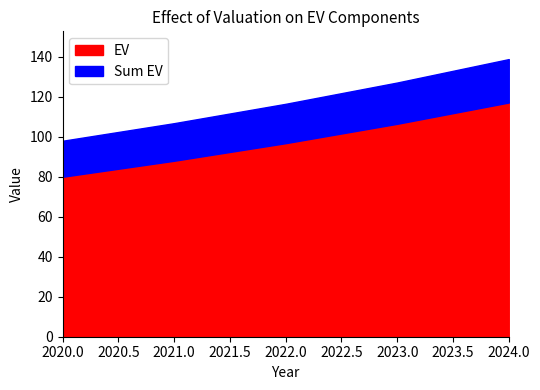

What is the approximate value of Sum EV at 2020?

98.0